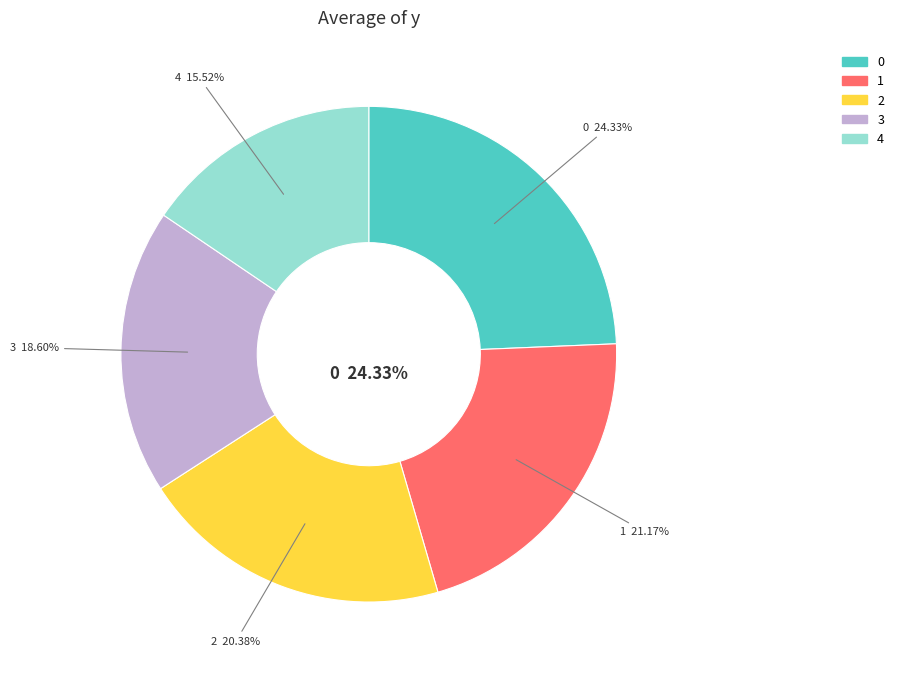

Rank the categories by value from lowest to highest.

4, 3, 2, 1, 0